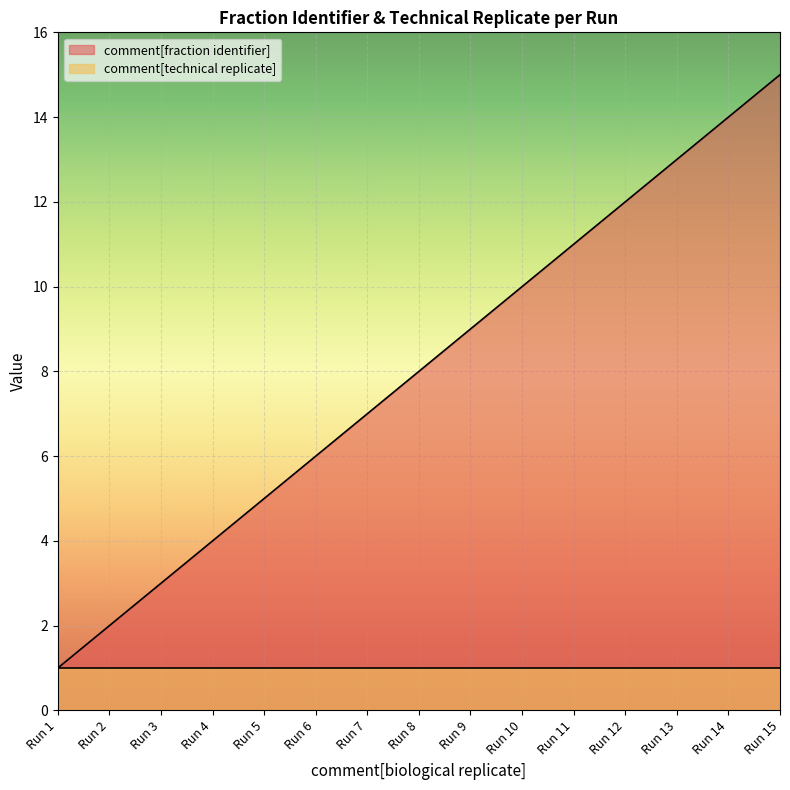

What is the average value?

8